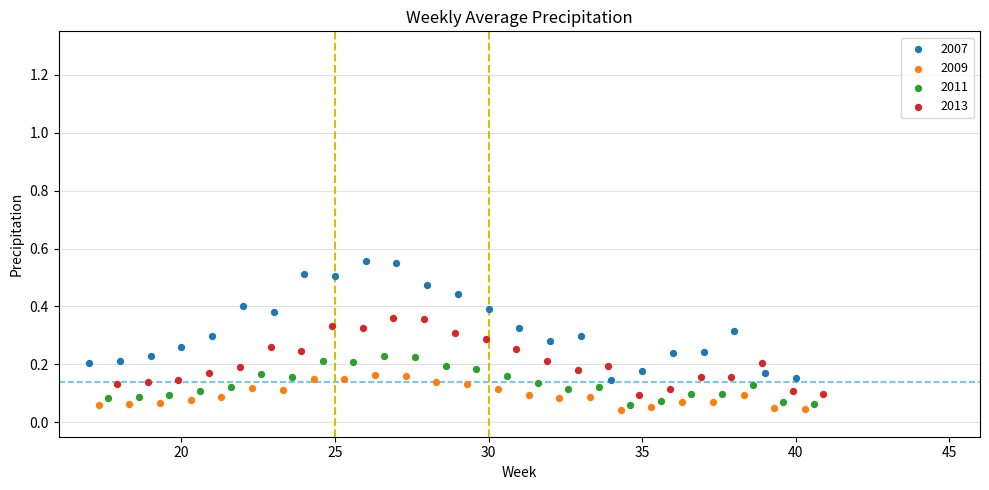

Which series contains the highest Y value?

2007